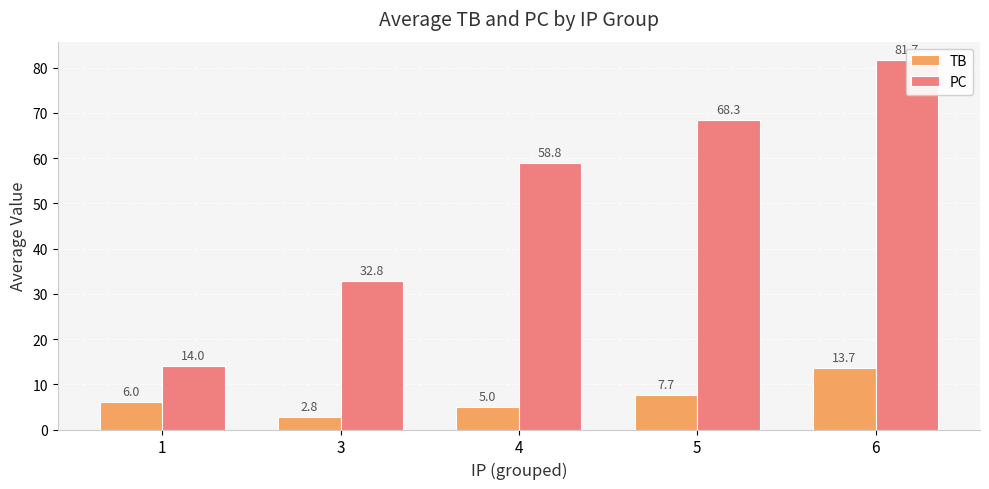

What is the maximum value shown in the chart?

81.7